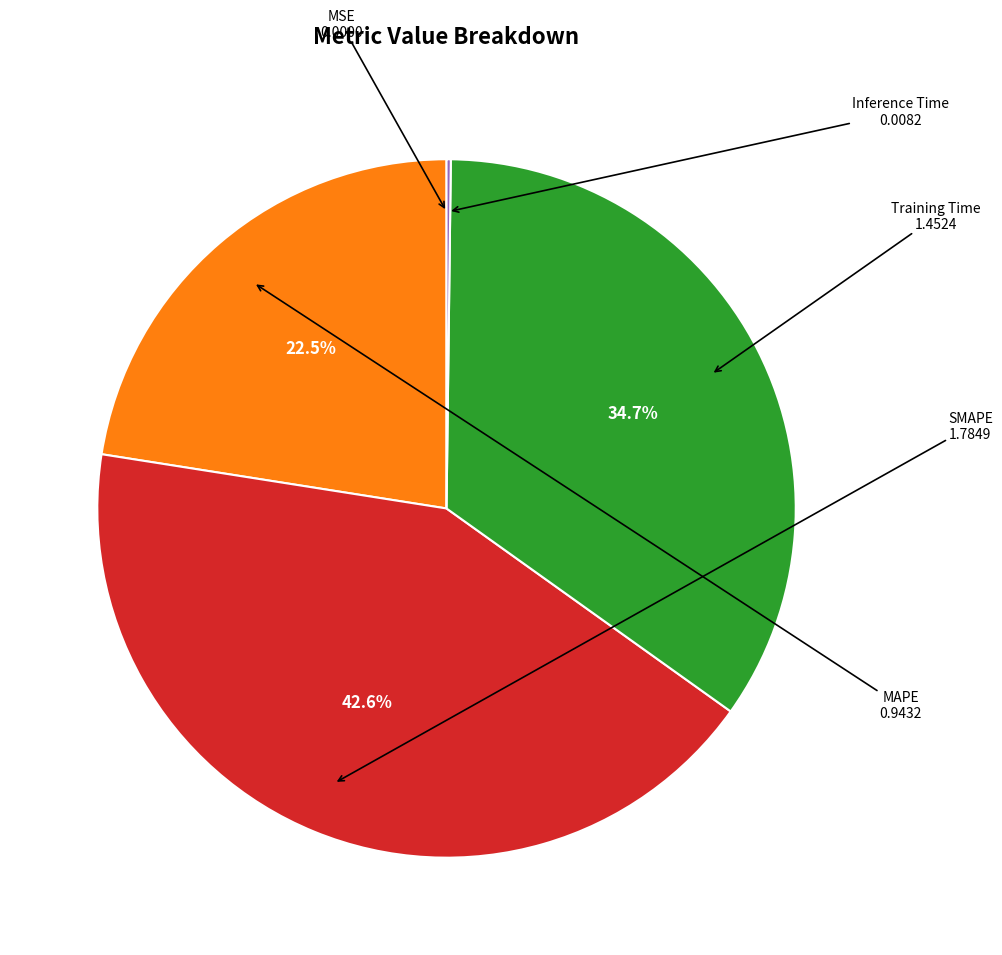

Which category has the biggest portion of the pie?

SMAPE